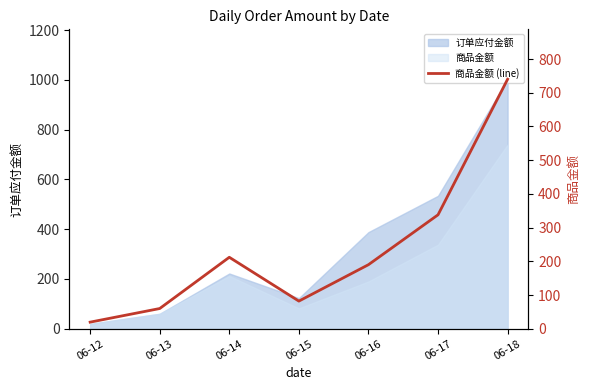

Reading left to right, transcribe all the data shown in this chart.

06-12=19.6	06-13=60.0	06-14=212.0	06-15=82.0	06-16=190.0	06-17=338.0	06-18=740.1